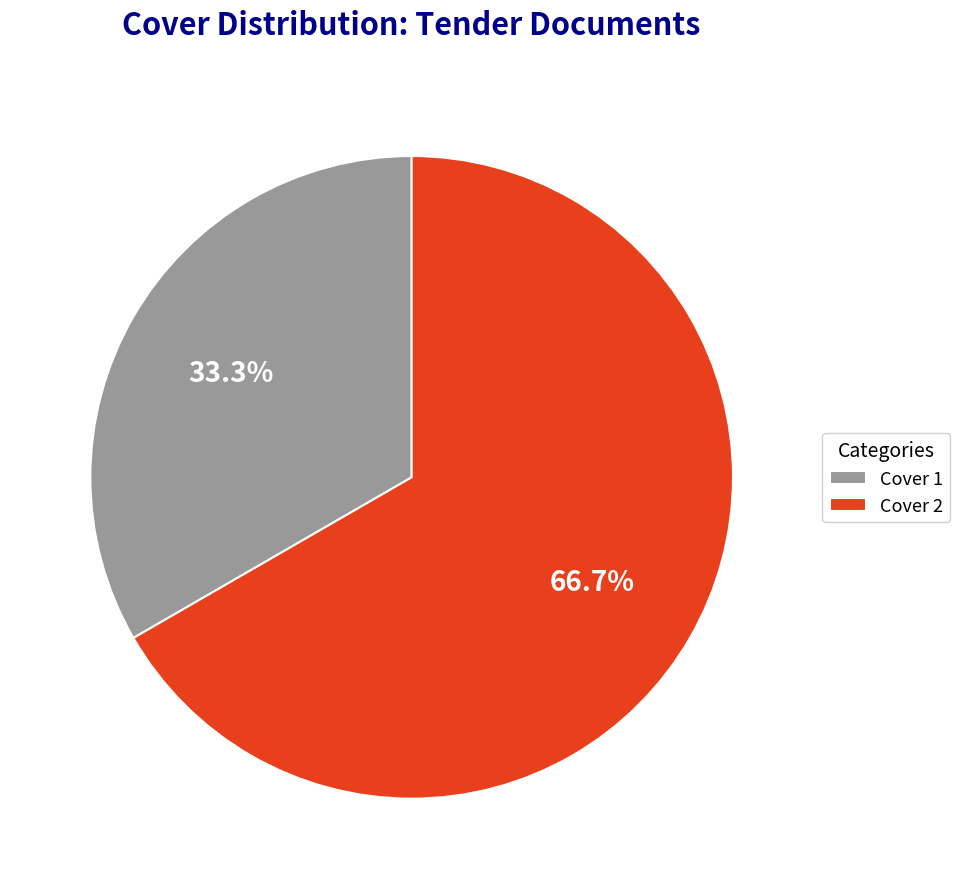

What percentage is the Cover 1 slice, to the nearest percent?

33%